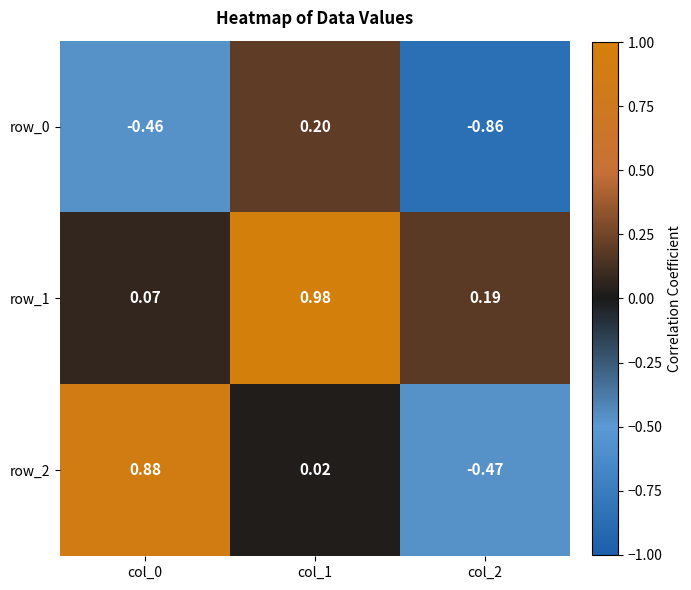

At which label does row_0 first exceed 0?

col_1